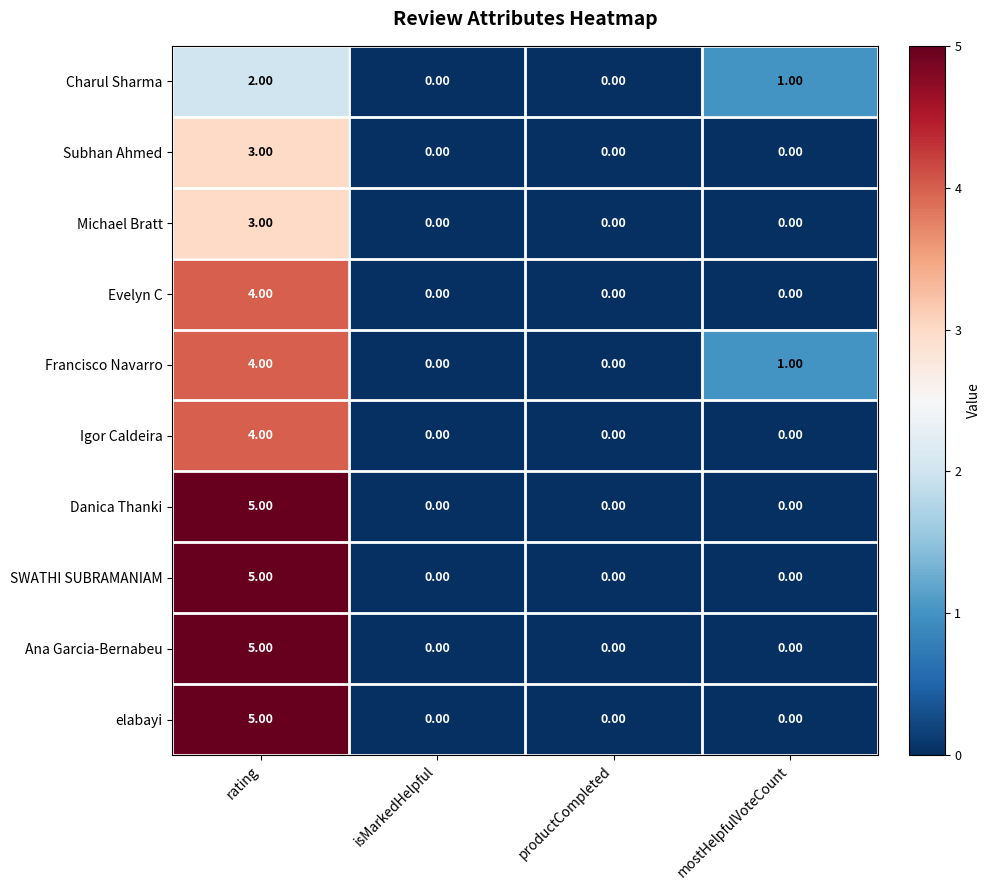

At which category is the sum across all series the highest?

rating